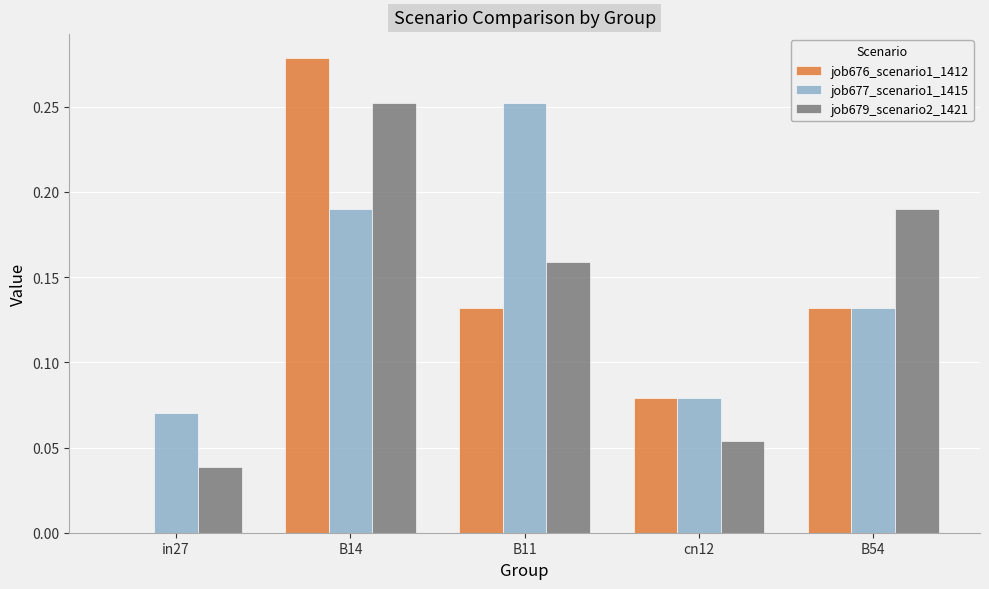

The value of job676_scenario1_1412 at B54 is 0.2. True or false?

False